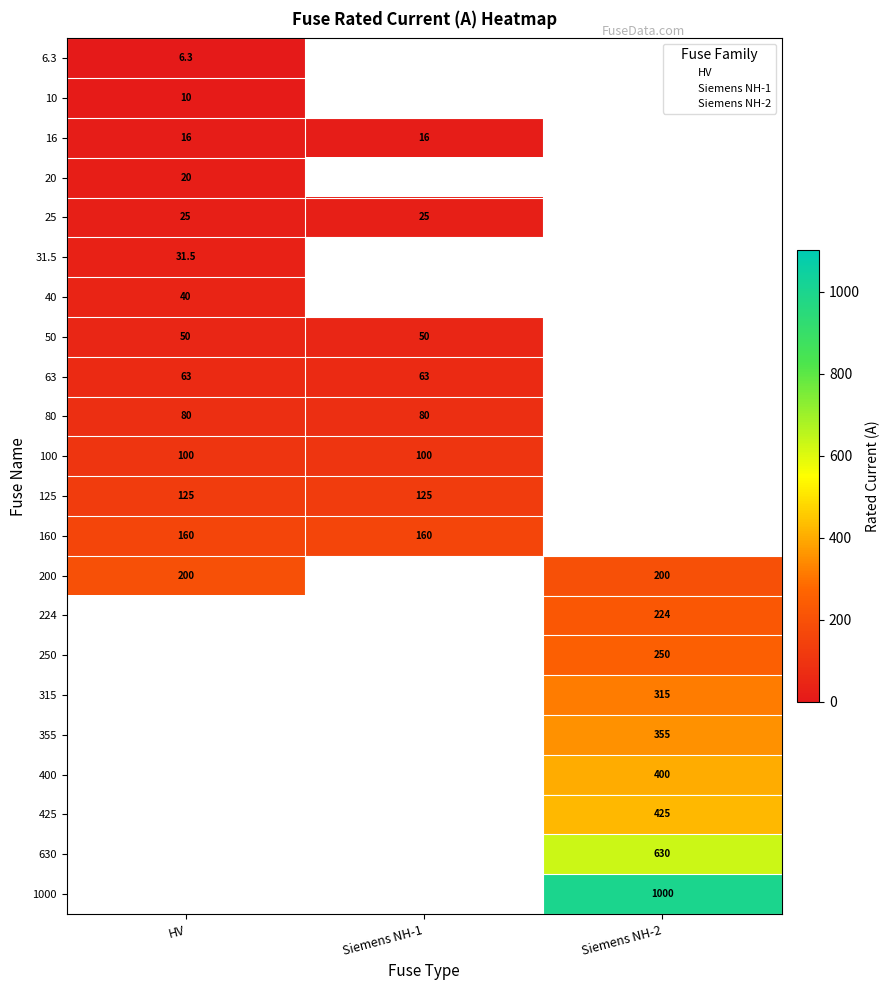

Between Siemens NH-2-315 and HV 20A, which is larger?

Siemens NH-2-315